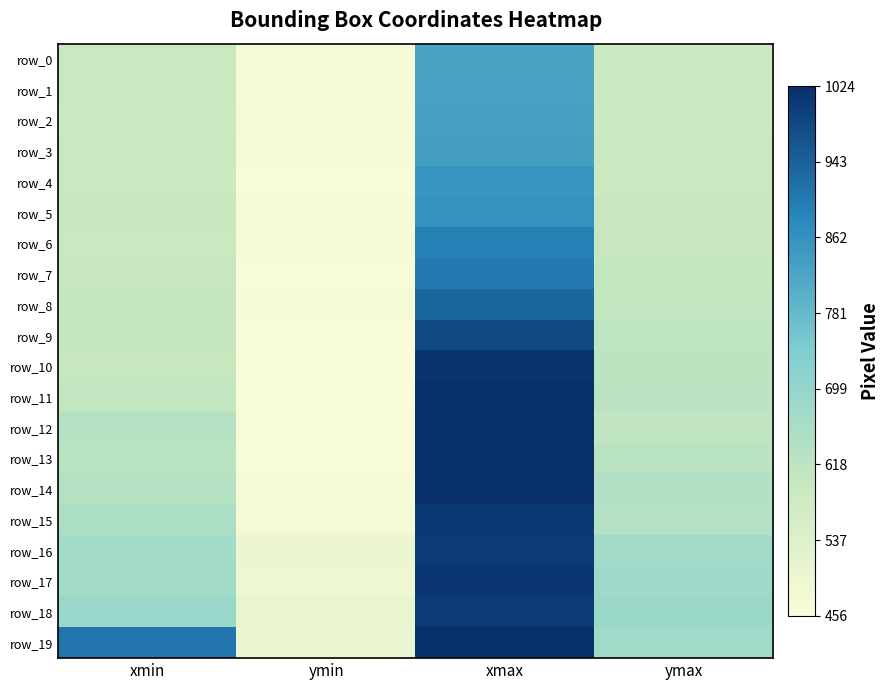

Which series has the largest total across all categories?

row_19